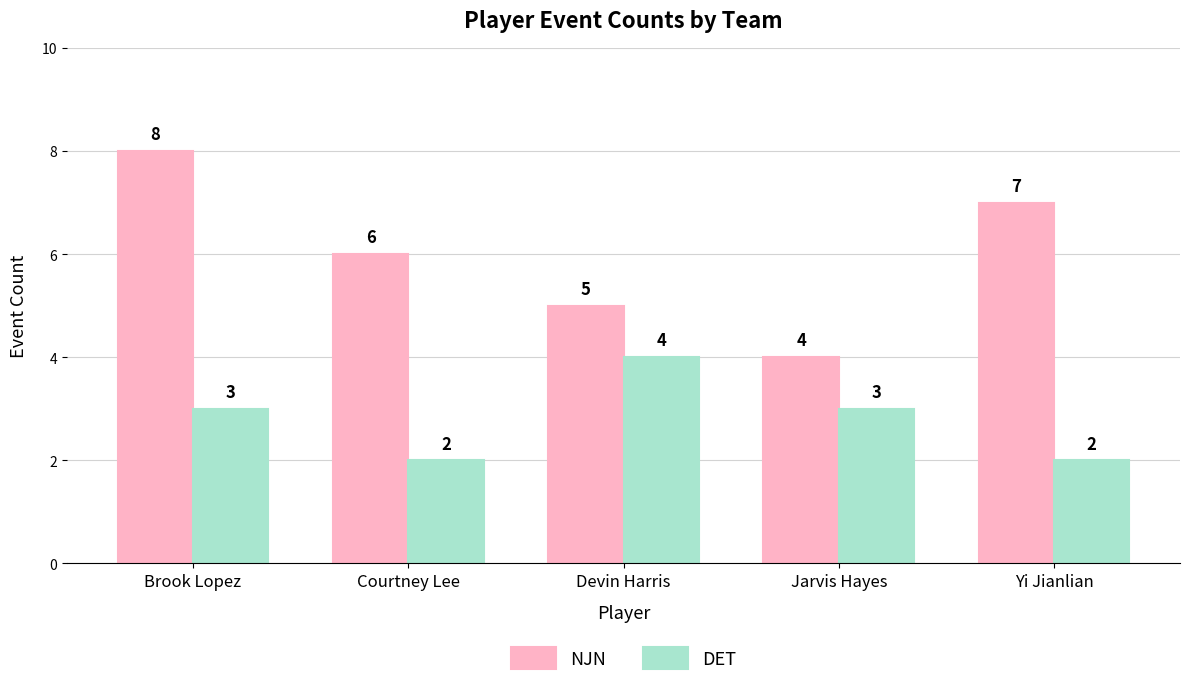

What is the approximate value of DET at Yi Jianlian?

2